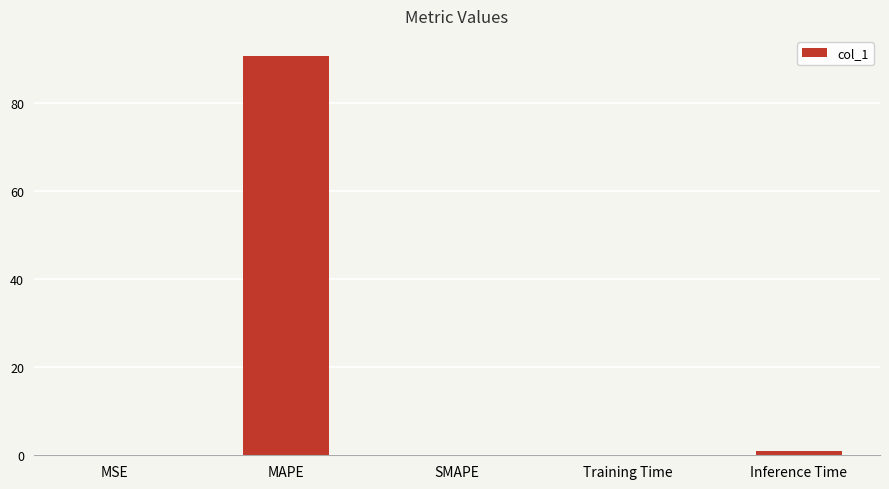

How many series are shown in this chart?

1